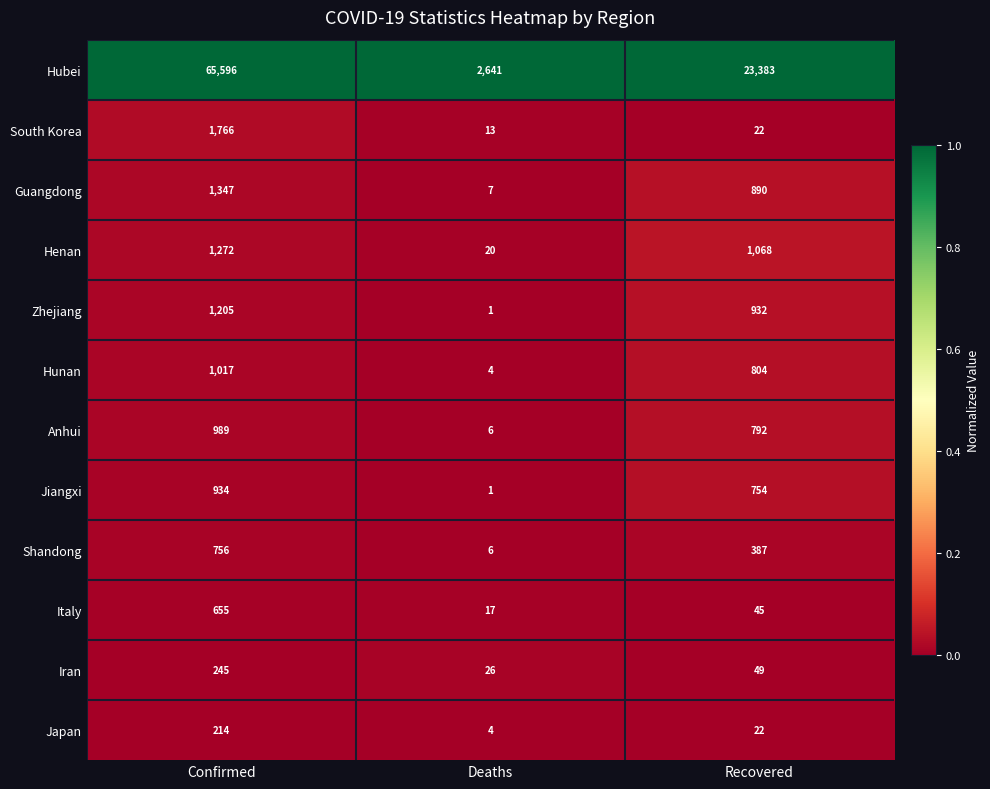

Which series has the widest spread of values?

Hubei